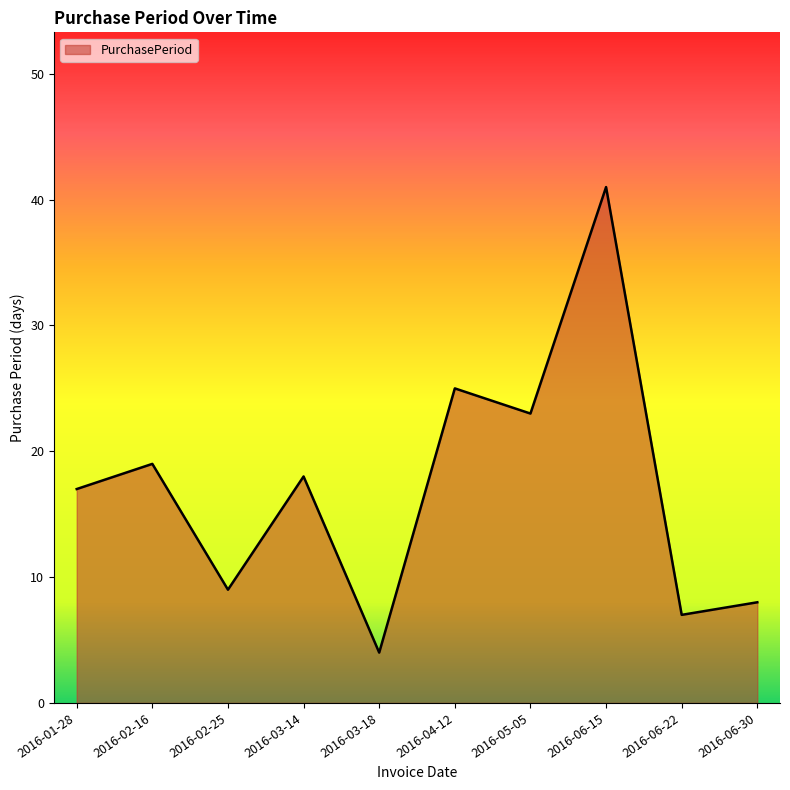

Count the number of data series in this chart.

1